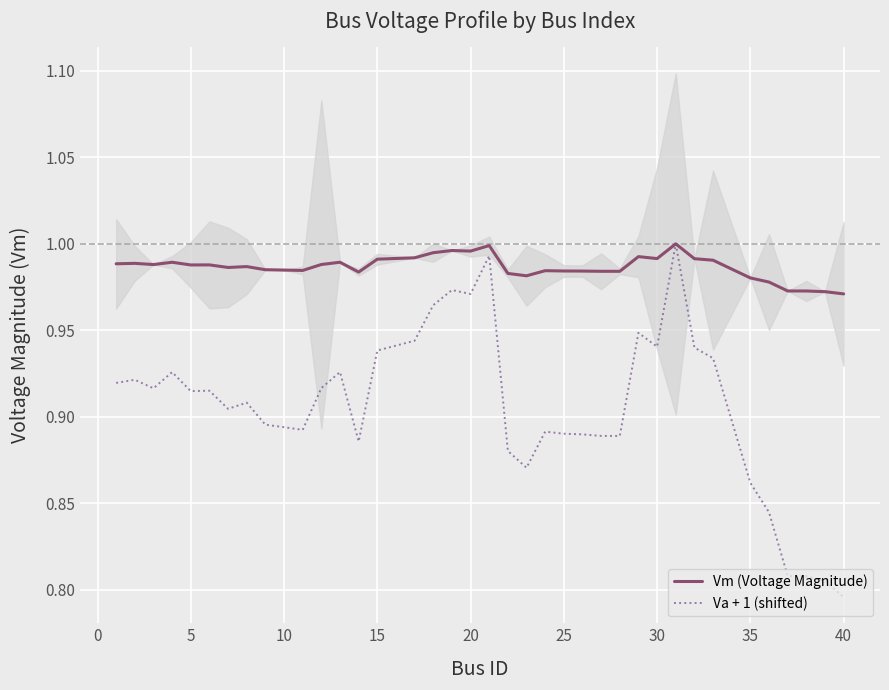

True or false: Vm (Voltage Magnitude) and Va + 1 (shifted) intersect in this chart.

False